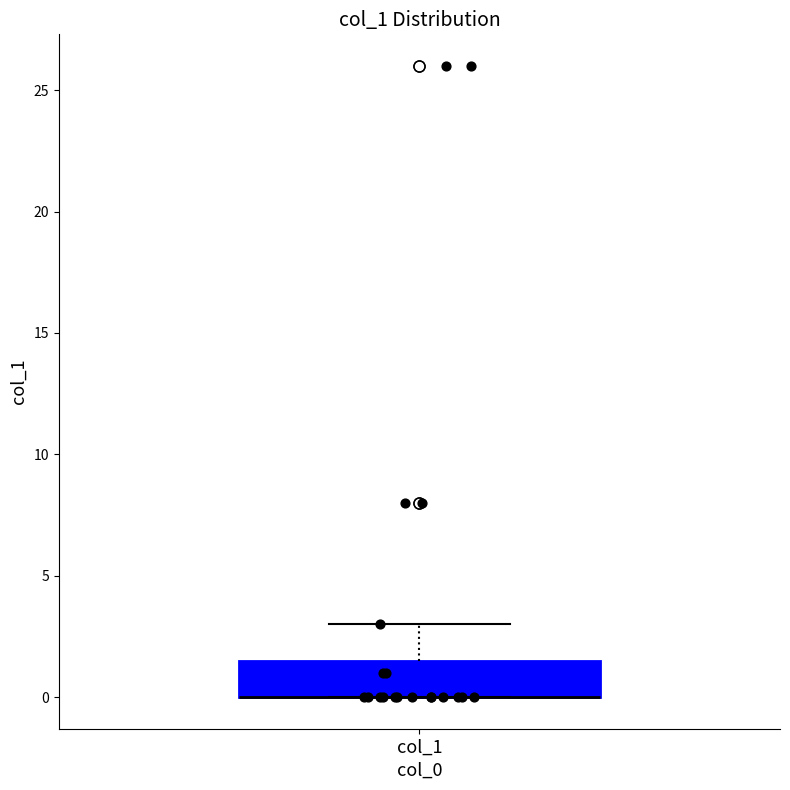

Where is the upper edge of the box for col_1 on the y-axis? The values are not printed on the chart, so give them approximately, as read against the axis.

1.5